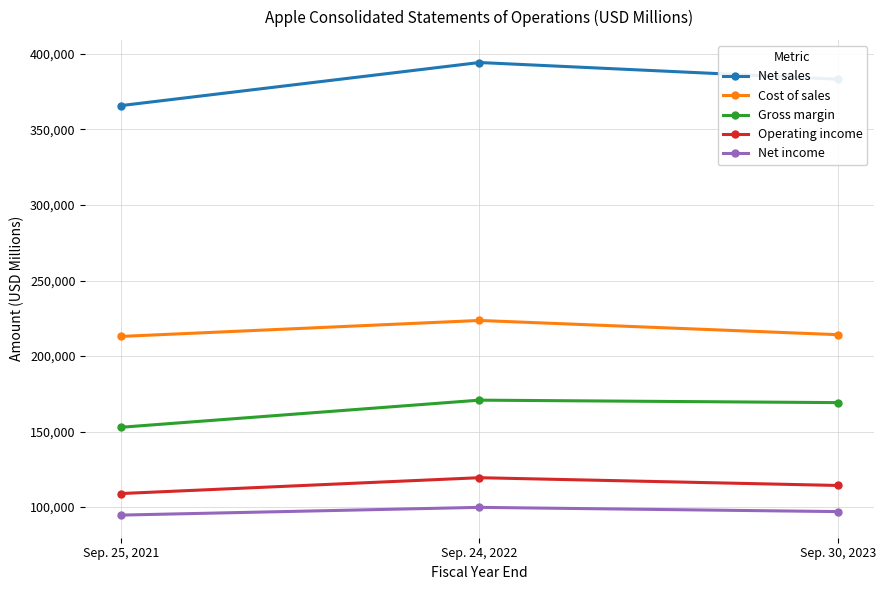

Between Sep. 25, 2021 and Sep. 30, 2023, which series saw the biggest shift?

Net sales